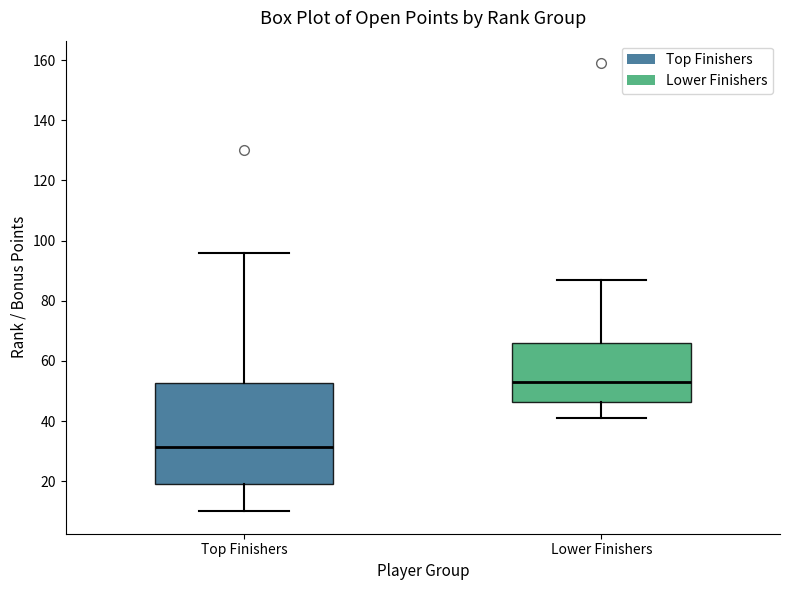

Which box's median line is the highest?

Lower Finishers